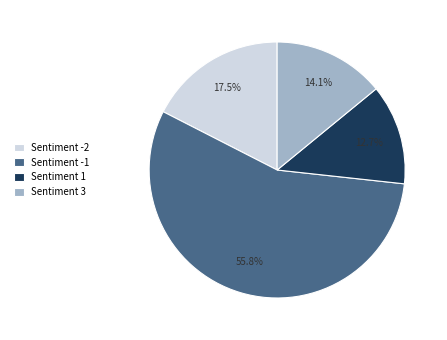

Is Sentiment -1 the majority of the pie?

Yes